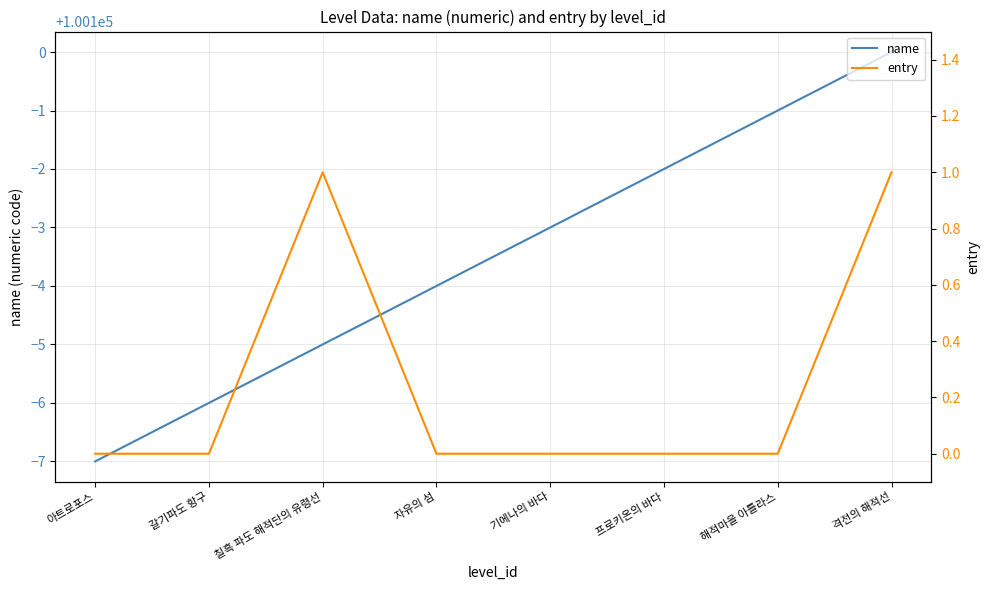

Which series has the largest total across all categories?

name